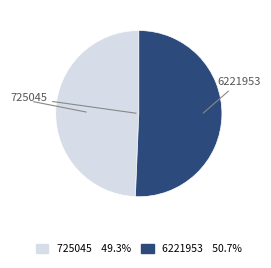

How many segments does this pie chart have?

2